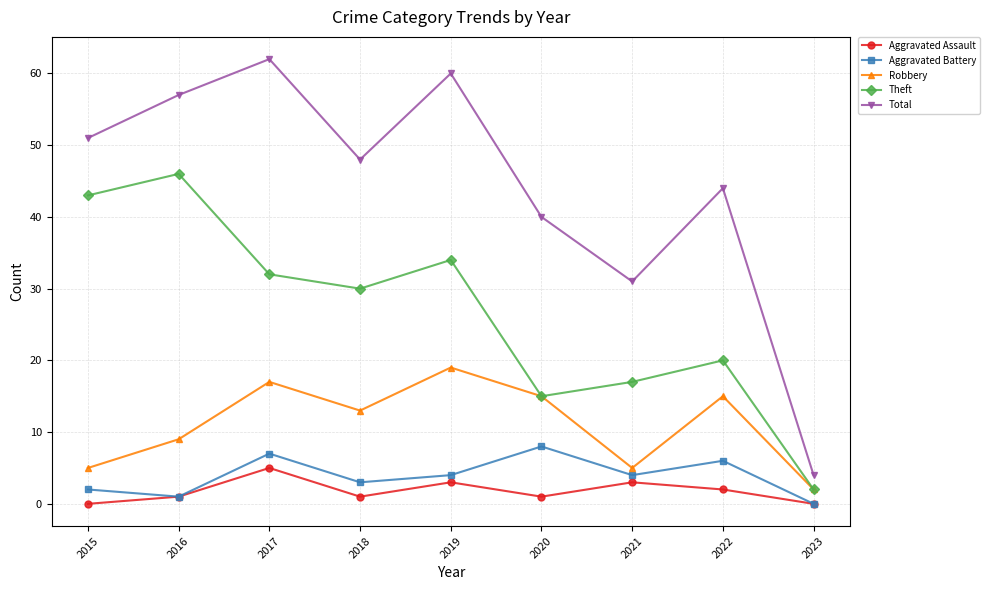

What is the value of the Robbery point at the 5th from the left?

19